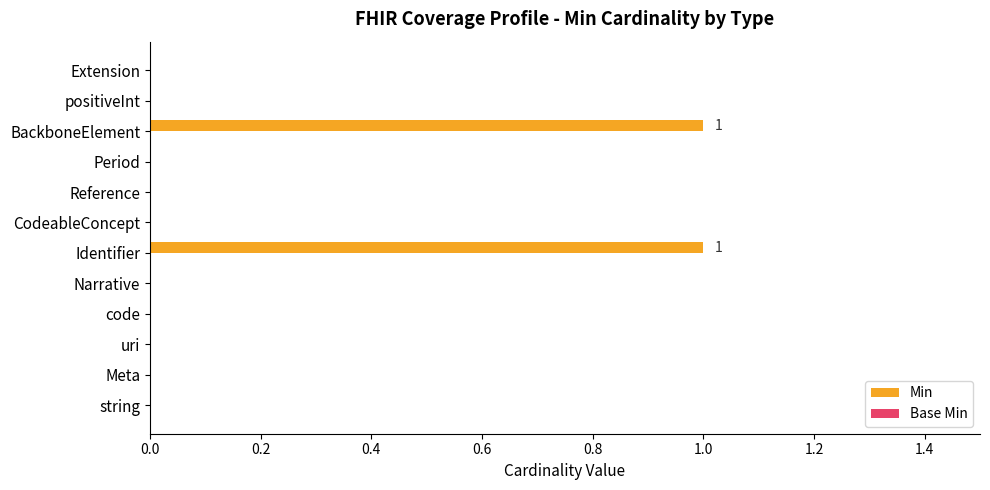

Is it true that the value at Reference is -1?

False